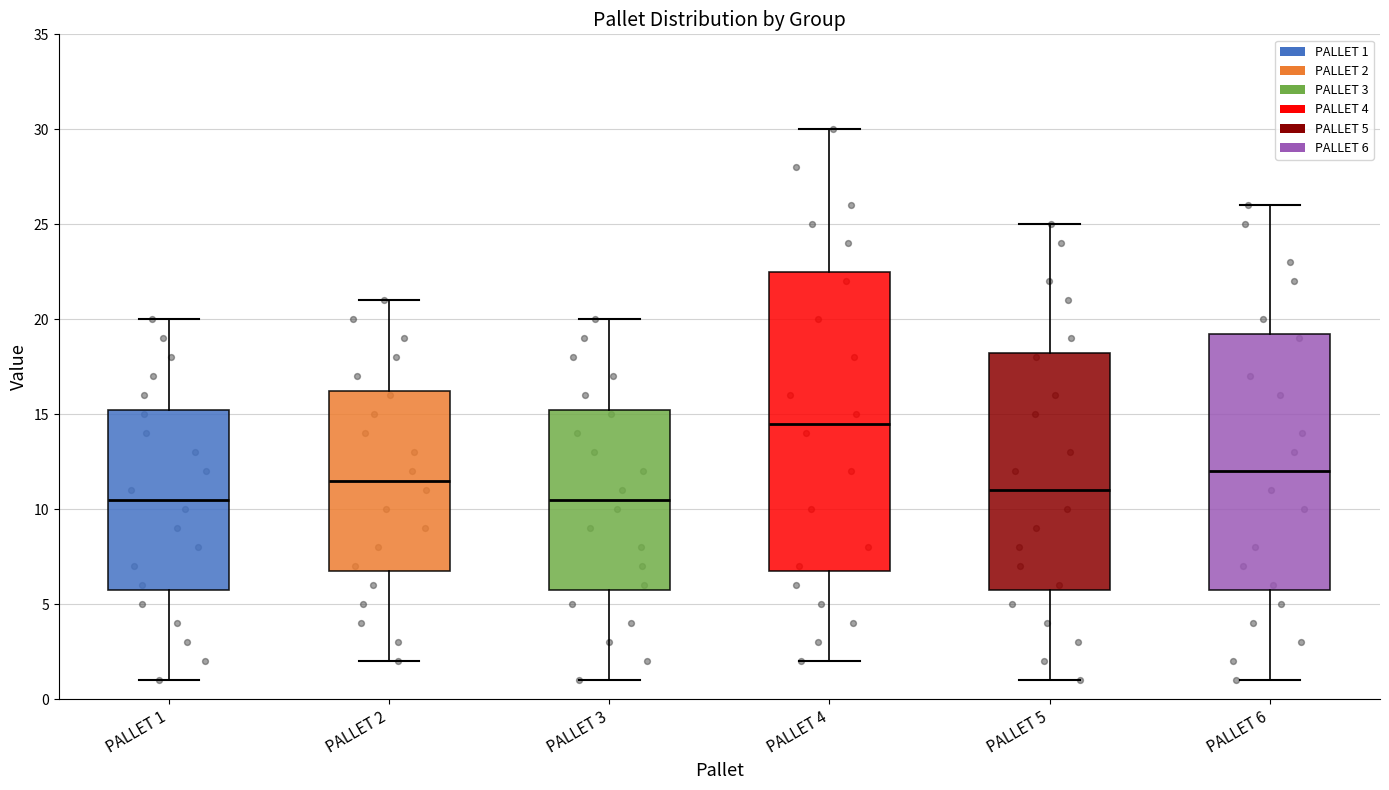

Reading left to right, read every box against the y-axis: the position of its median line, the range the box covers, and the ends of its whiskers. The values are not printed on the chart, so give them approximately, as read against the axis.

PALLET 1: median 10.5, box 6.0 to 15.5, whiskers 1.0 to 20.0
PALLET 2: median 11.5, box 7.0 to 16.5, whiskers 2.0 to 21.0
PALLET 3: median 10.5, box 6.0 to 15.5, whiskers 1.0 to 20.0
PALLET 4: median 14.5, box 7.0 to 22.5, whiskers 2.0 to 30.0
PALLET 5: median 11.0, box 6.0 to 18.5, whiskers 1.0 to 25.0
PALLET 6: median 12.0, box 6.0 to 19.5, whiskers 1.0 to 26.0